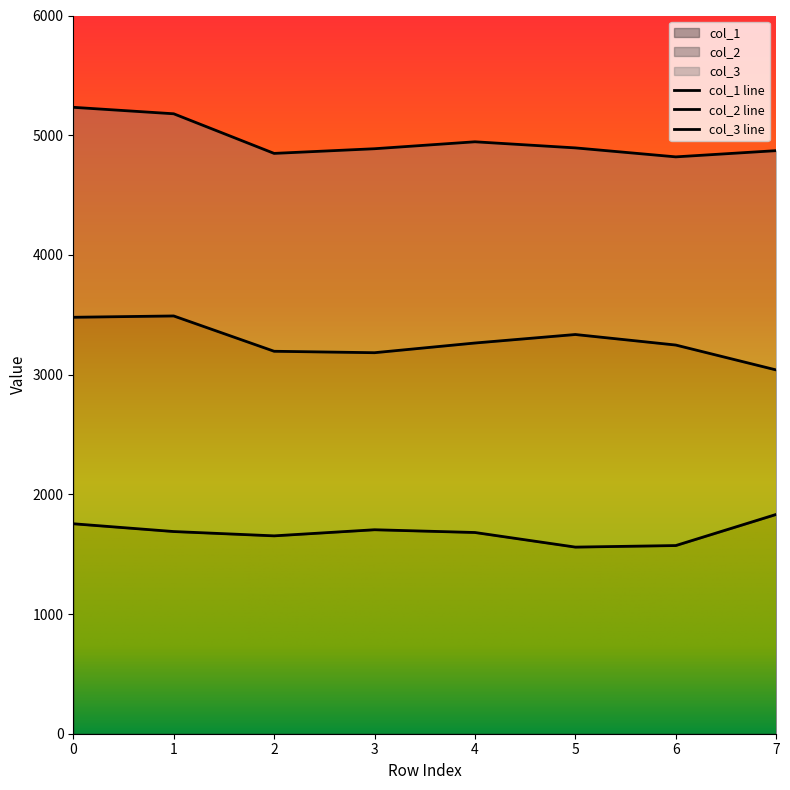

What is the smallest value displayed?

1559